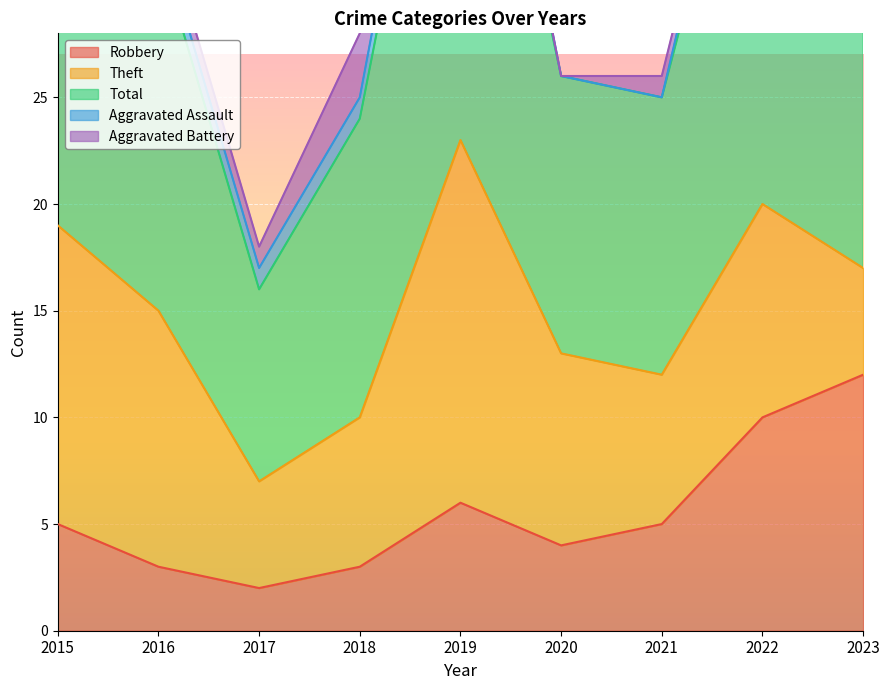

Reading right to left, what are all the values shown in this chart?

Robbery: 2023=12	2022=10	2021=5	2020=4	2019=6	2018=3	2017=2	2016=3	2015=5
Theft: 2023=5	2022=10	2021=7	2020=9	2019=17	2018=7	2017=5	2016=12	2015=14
Total: 2023=22	2022=23	2021=13	2020=13	2019=25	2018=14	2017=9	2016=17	2015=20
Aggravated Assault: 2023=4	2022=2	2021=0	2020=0	2019=2	2018=1	2017=1	2016=1	2015=0
Aggravated Battery: 2023=1	2022=0	2021=1	2020=0	2019=0	2018=3	2017=1	2016=1	2015=1